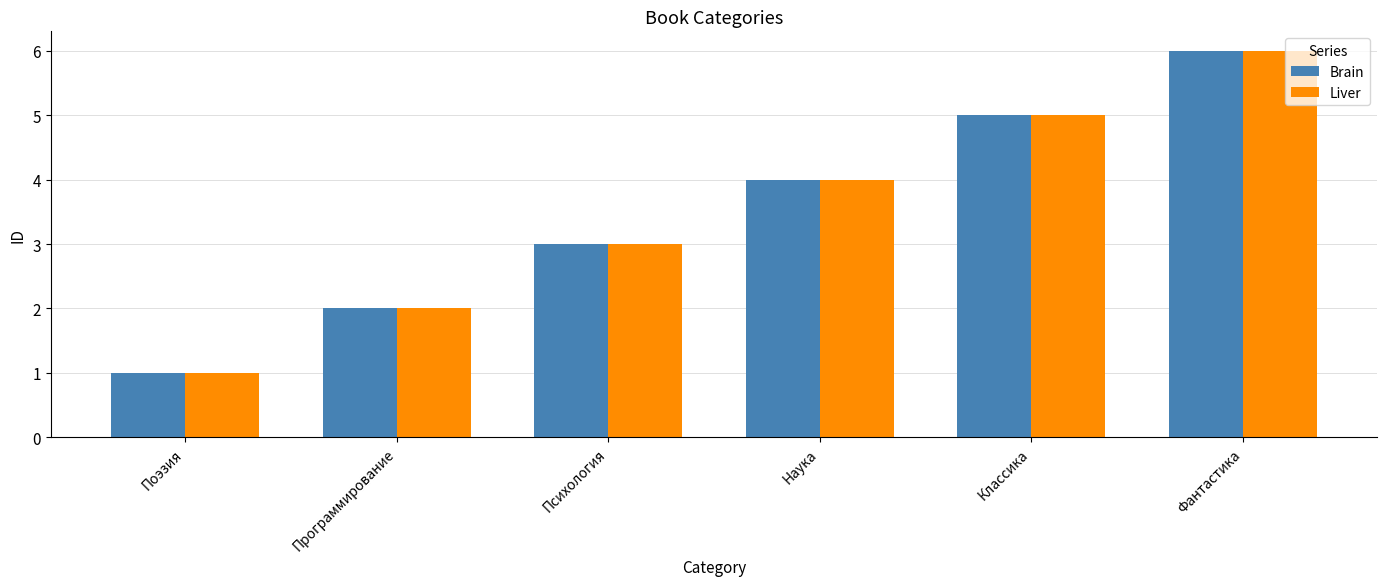

How many bars are there in each group?

2